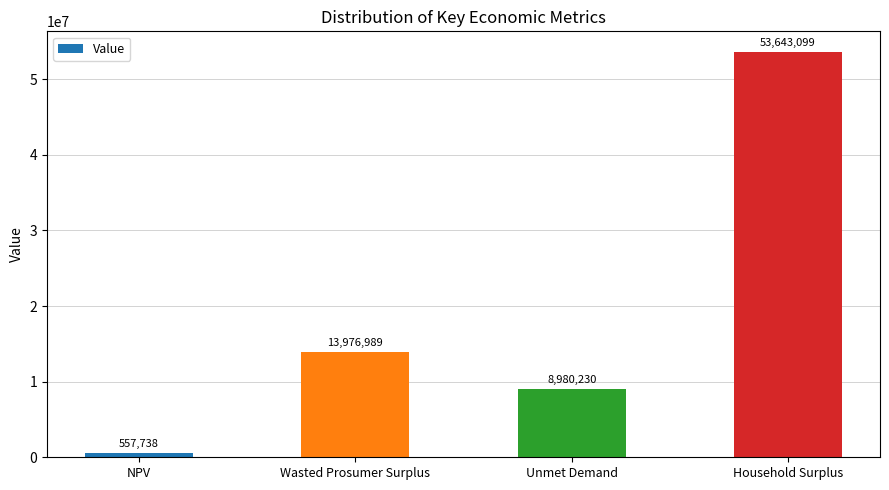

Which category has the highest value across all series?

Household Surplus